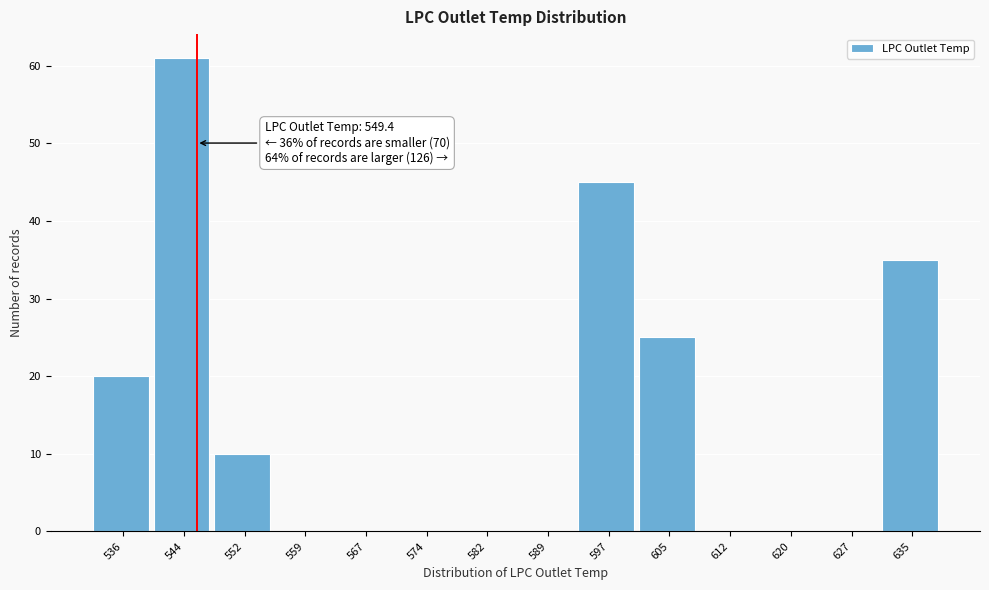

Reading left to right, extract all data points from this chart.

536=20	544=61	552=10	559=0	567=0	574=0	582=0	589=0	597=45	605=25	612=0	620=0	627=0	635=35